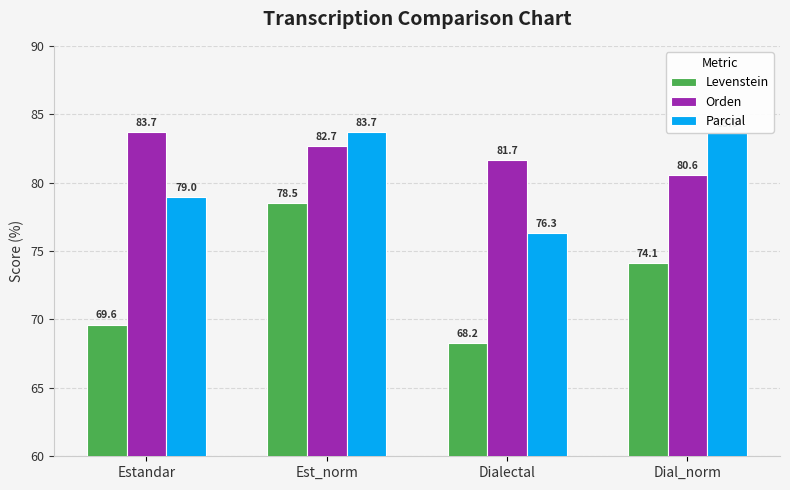

Where does the Levenstein series first go above 74?

Est_norm